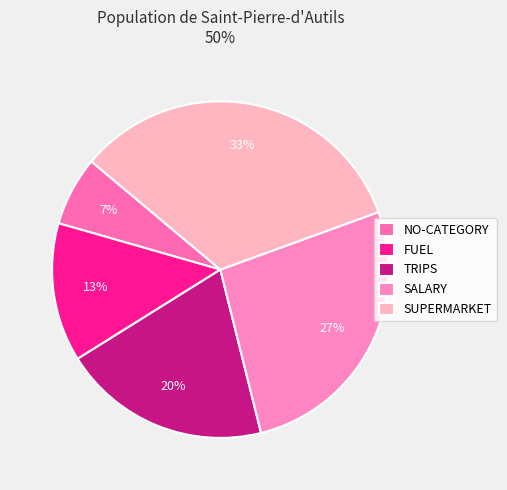

Which has a higher value, FUEL or TRIPS?

TRIPS